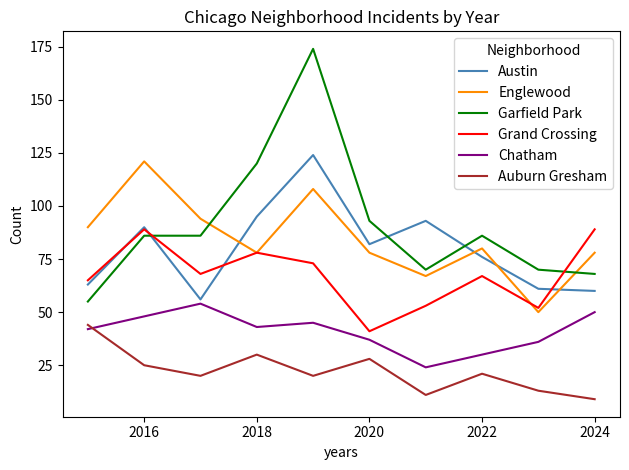

What is the lowest value of the Englewood series?

50